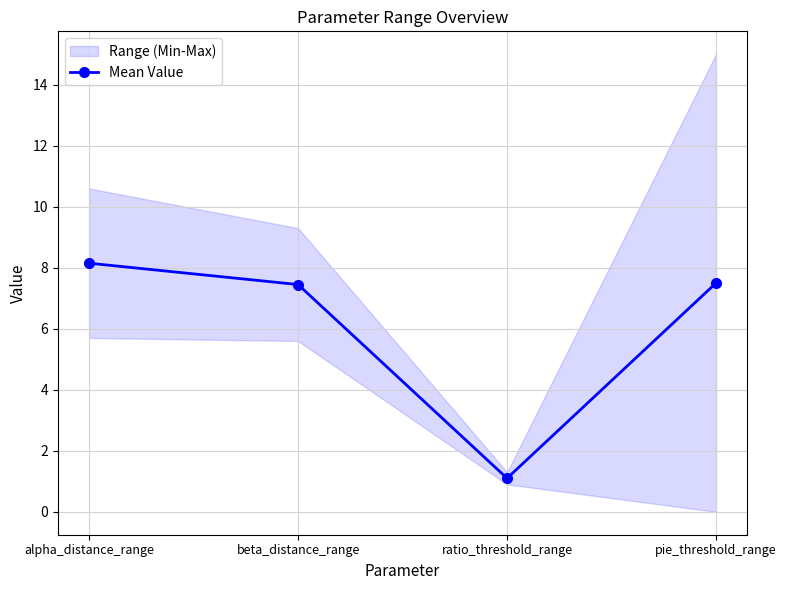

What is the average value?

6.0